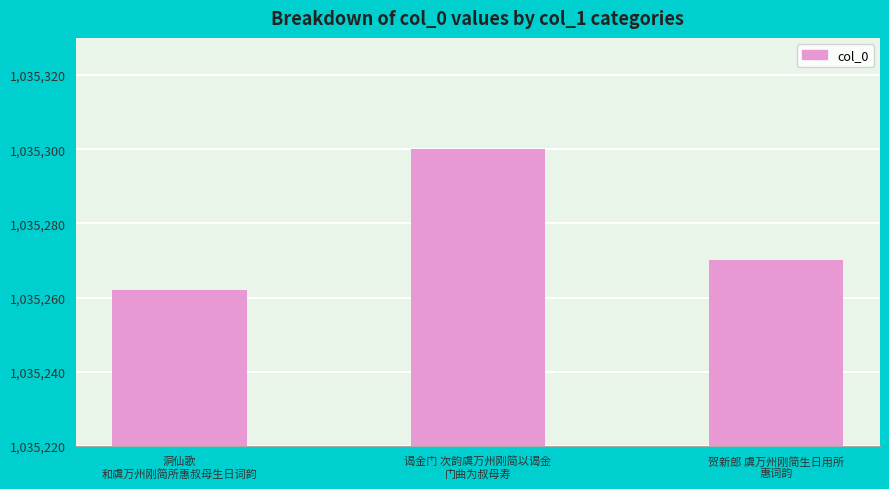

Reading left to right, list all the values displayed in this chart.

洞仙歌
和虞万州刚简所惠叔母生日词韵=1035262	谒金门 次韵虞万州刚简以谒金
门曲为叔母寿=1035300	贺新郎 虞万州刚简生日用所
惠词韵=1035270